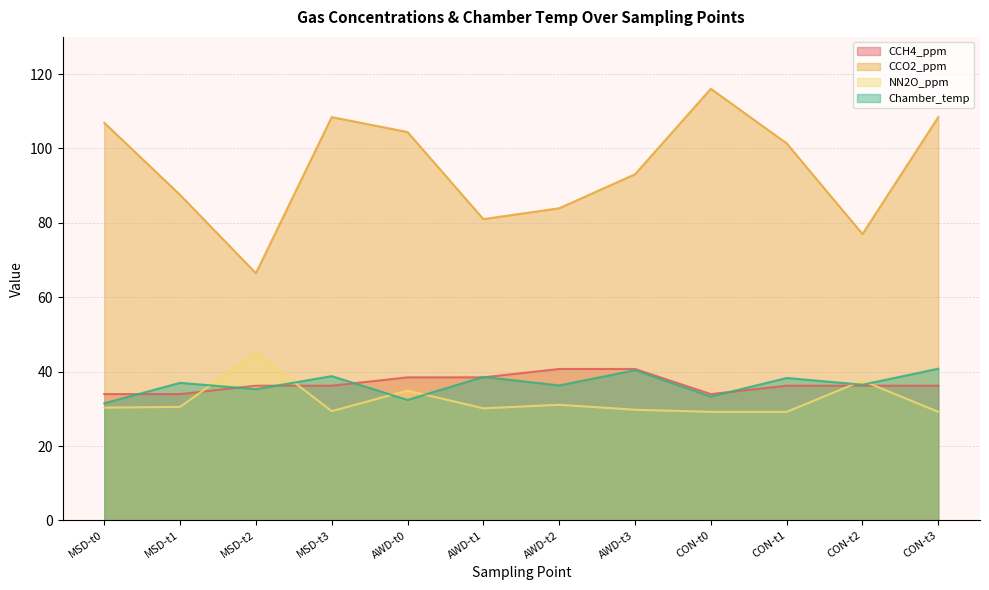

What is the sum of all CCH4_ppm values?

441.4